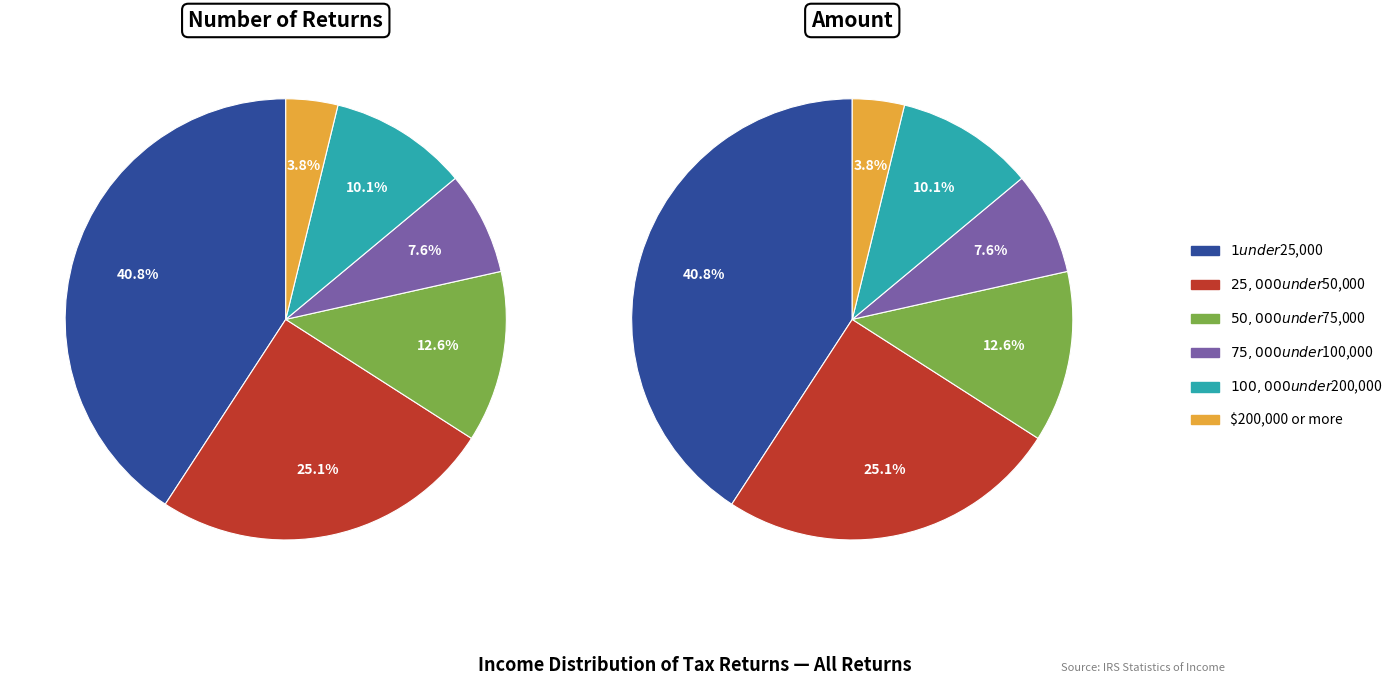

Is there a majority slice in this chart?

No